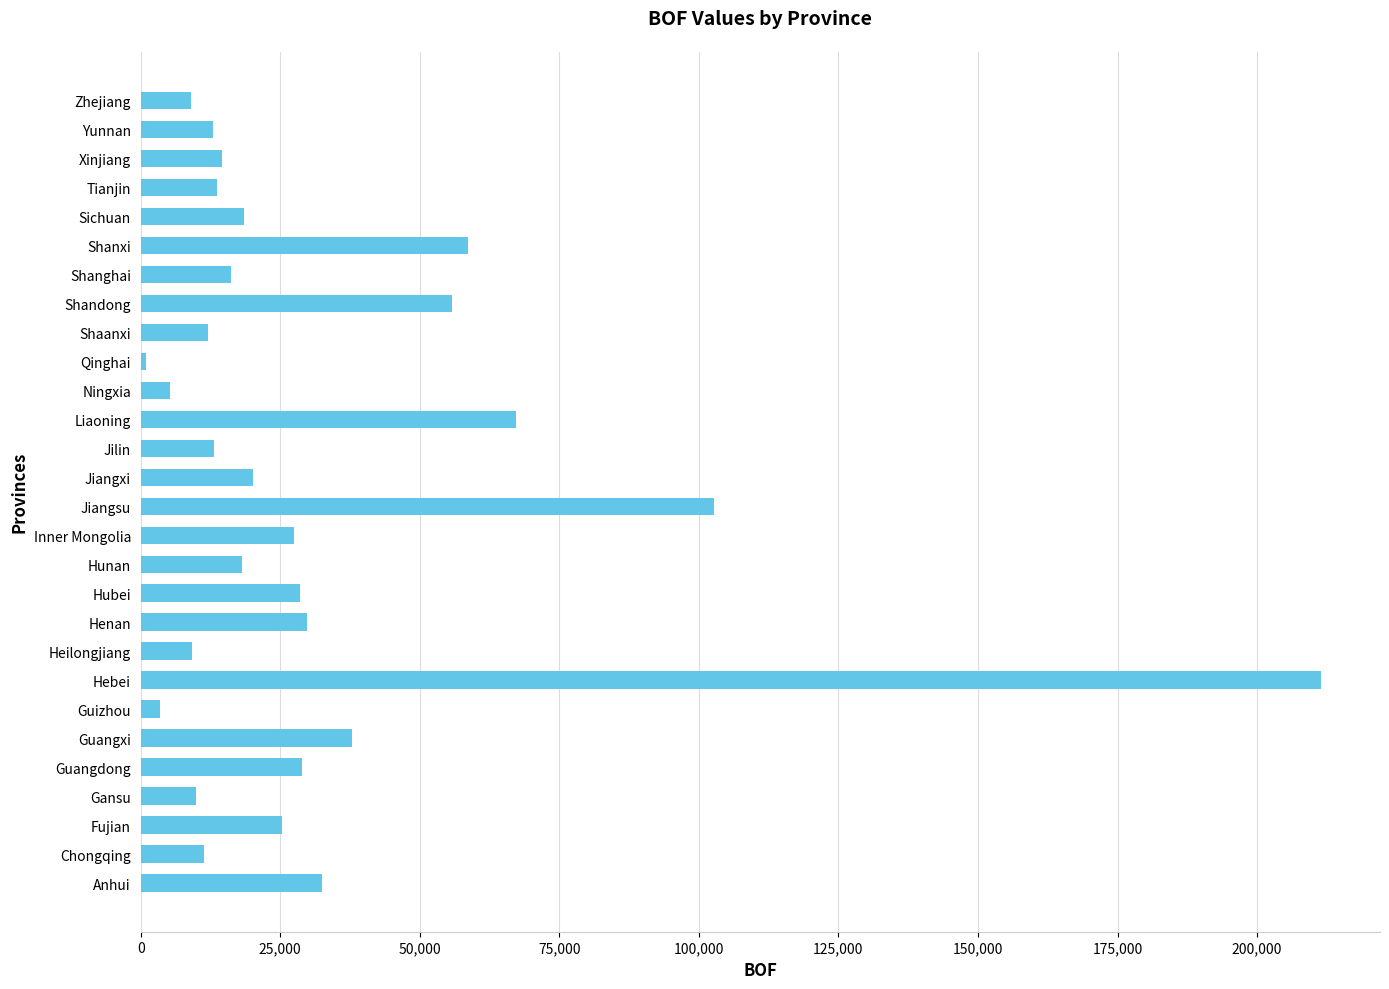

Which category has the highest value across all series?

Hebei